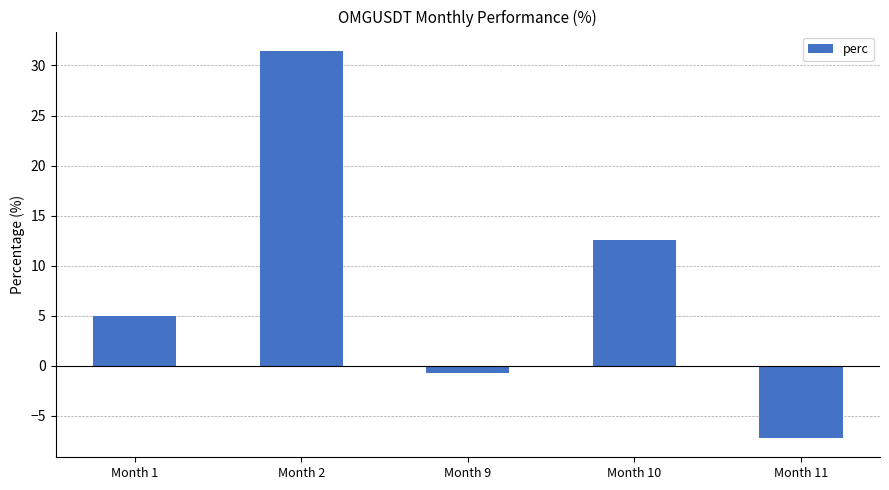

Which category has the highest value across all series?

Month 2